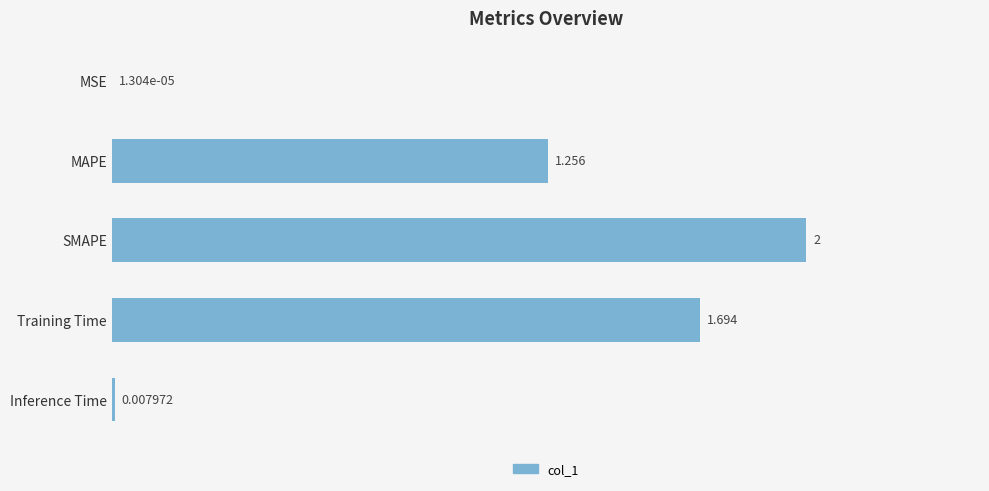

At which label is the value closest to 1?

MAPE